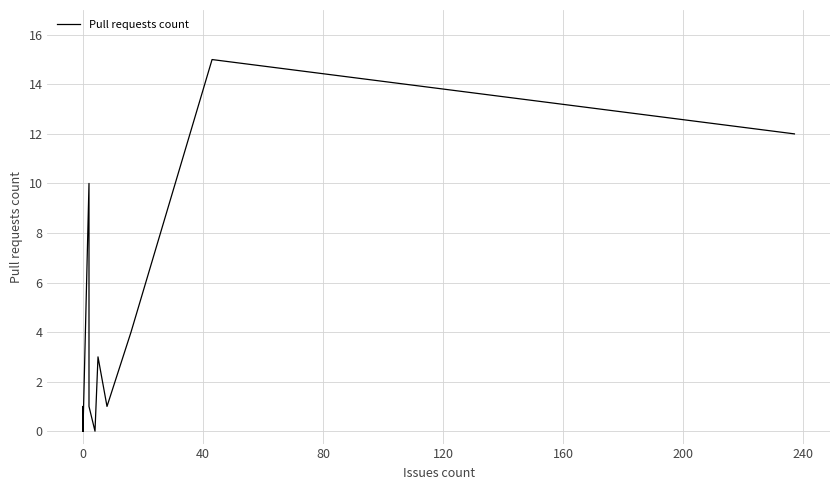

What is the difference between the second highest and minimum values?

12